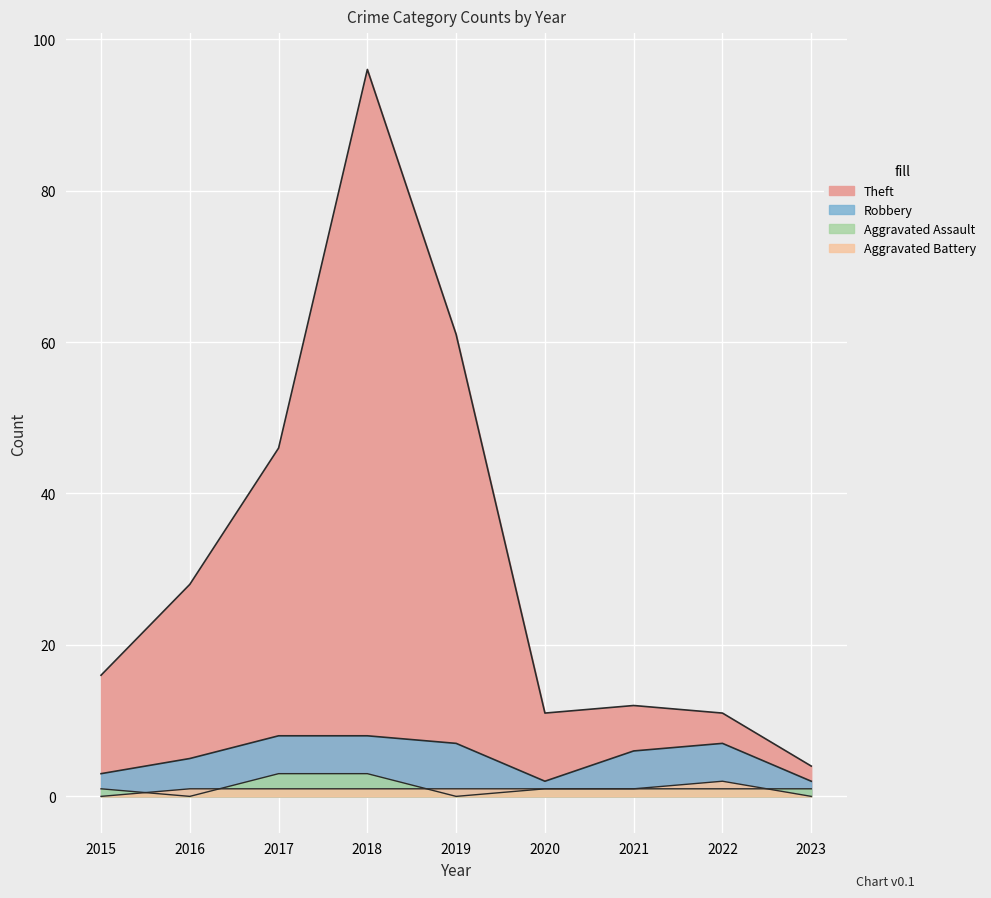

How many categories are shown in the chart?

9